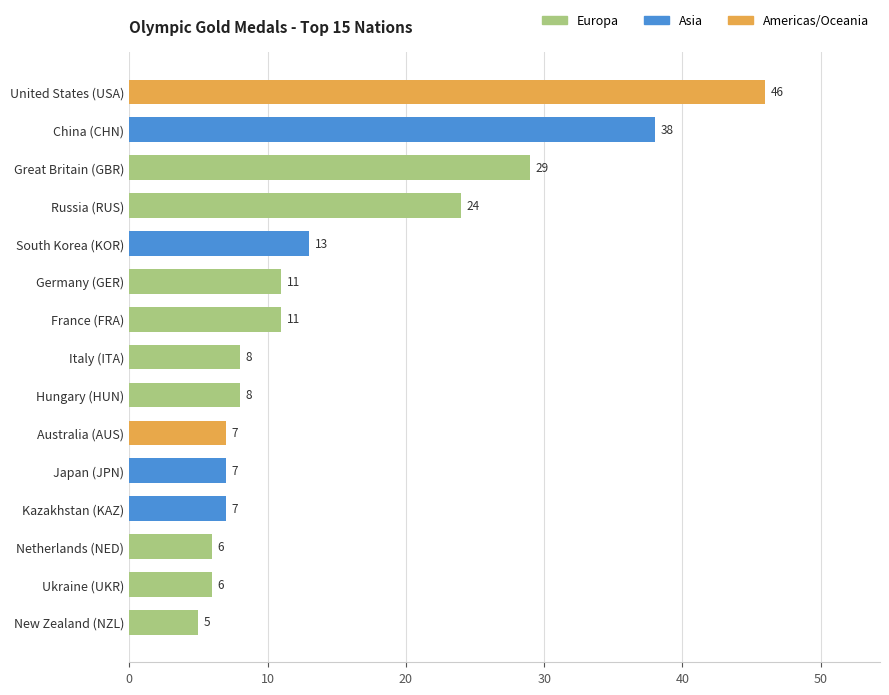

What is the smallest value displayed?

5